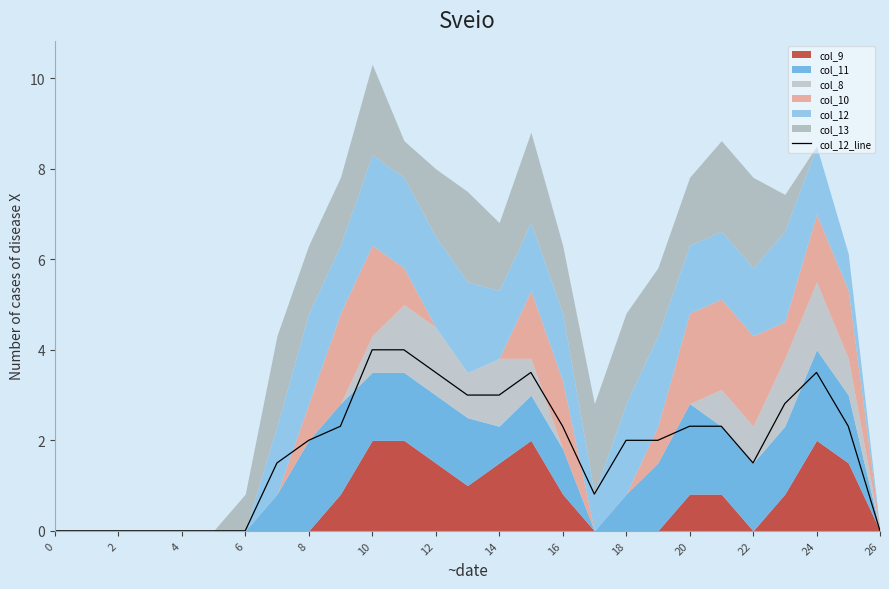

Is it true that col_12_line equals 2.0 at 8?

True